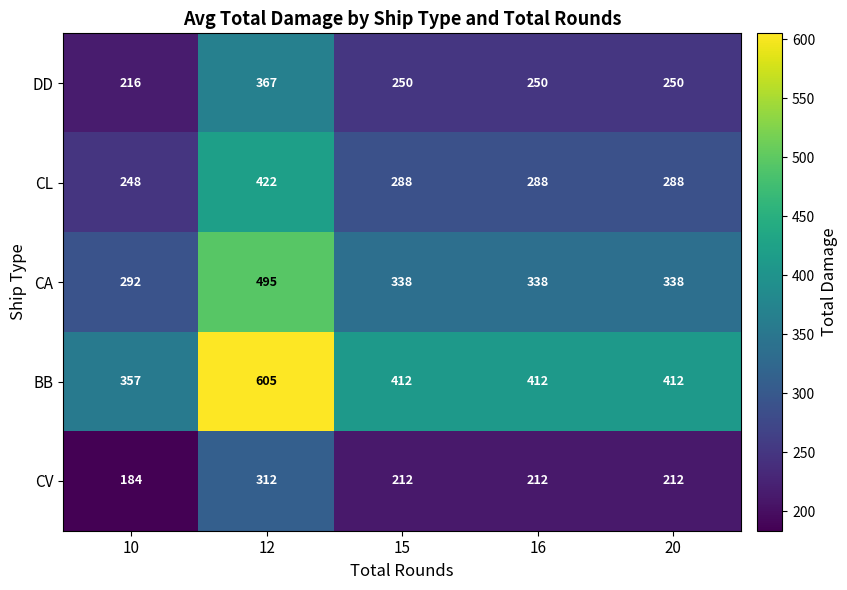

At which category is the sum across all series the highest?

12